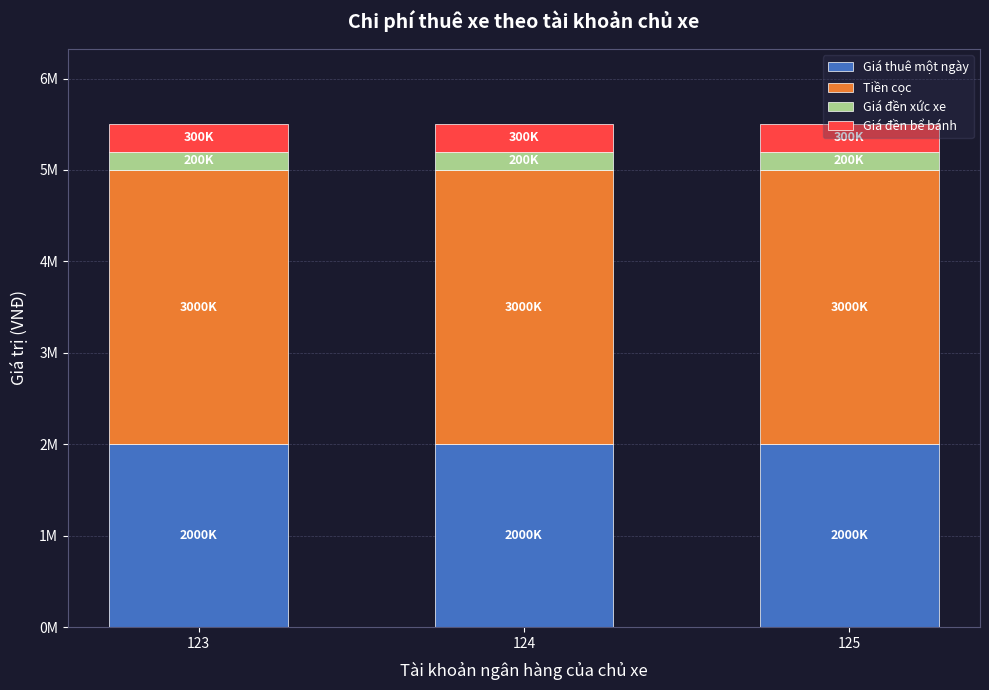

What are all the series names shown in the legend?

Giá thuê một ngày, Tiền cọc, Giá đền xức xe, Giá đền bể bánh